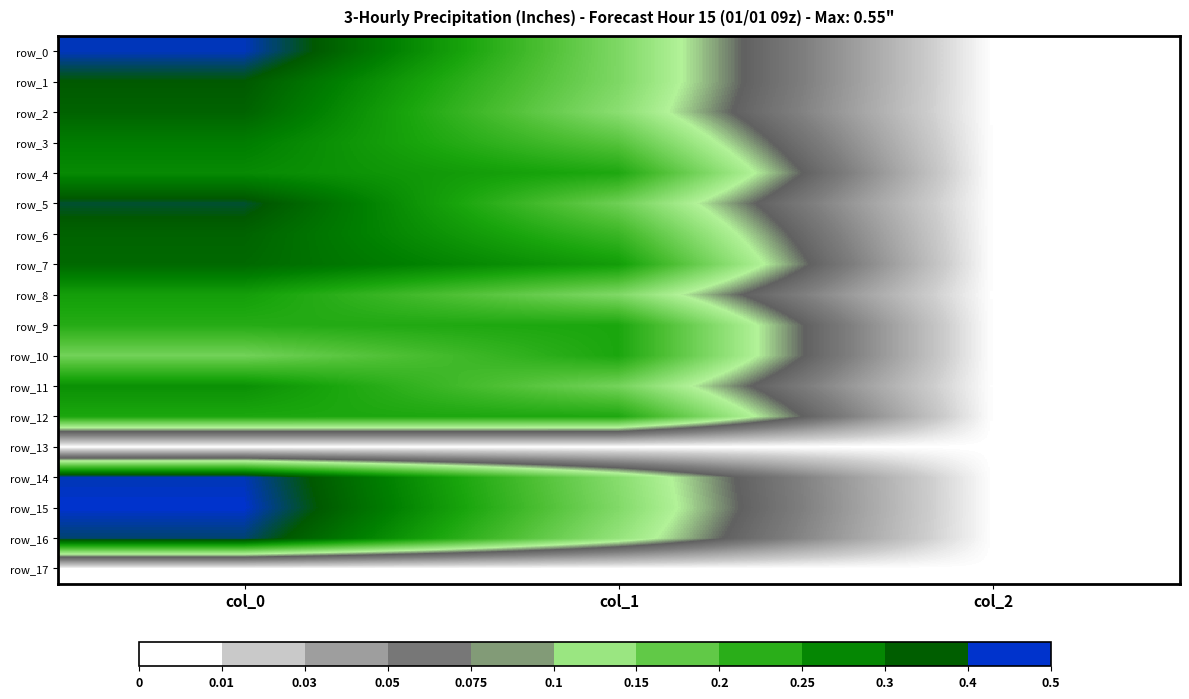

Where does the row_10 series first go above 673?

col_0